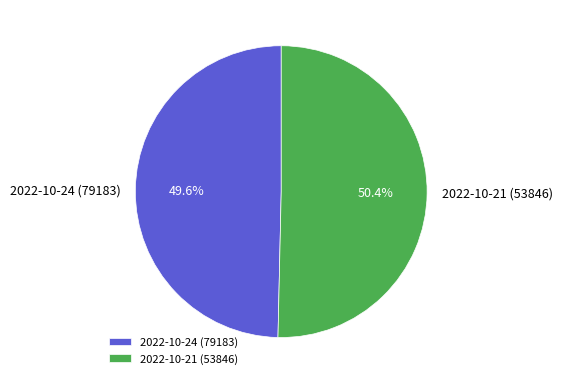

To the nearest percent, what is the difference between the largest and smallest slice percentages?

1%